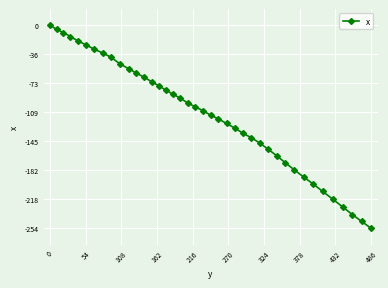

What is the difference between the maximum and minimum values?

254.5